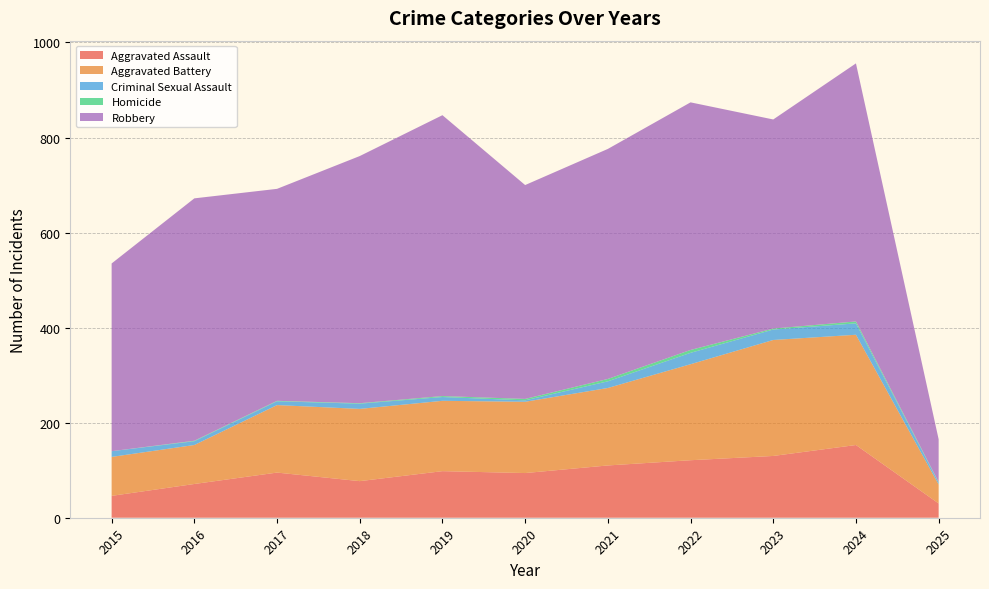

Reading right to left, extract all data points from this chart.

Aggravated Assault: 30	153	130	121	110	94	98	77	95	71	46
Aggravated Battery: 40	232	244	202	163	150	148	152	142	82	82
Criminal Sexual Assault: 4	24	22	24	14	3	8	11	8	8	12
Homicide: 1	4	2	6	5	3	2	1	1	1	0
Robbery: 90	543	440	521	484	450	591	520	446	510	395